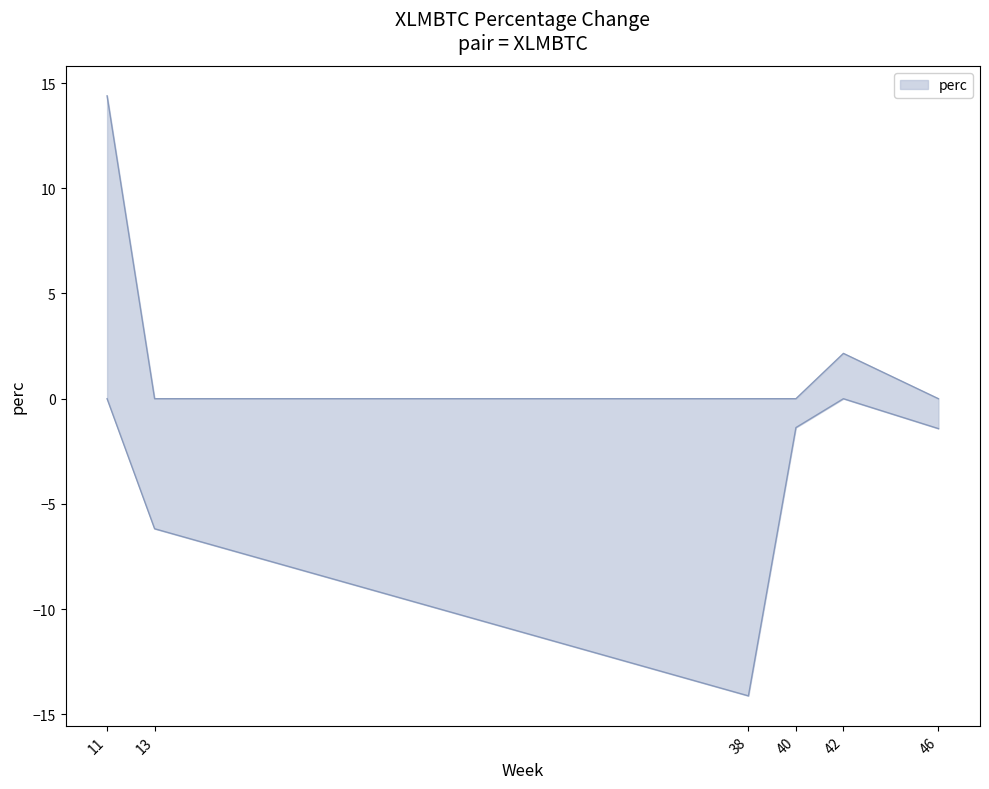

What is the difference between the maximum and minimum values?

28.5